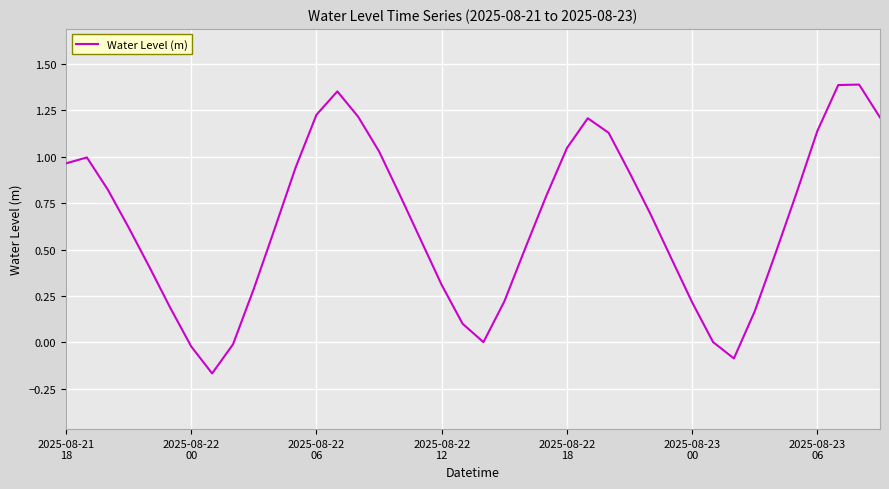

What is the sum of all values?

25.9